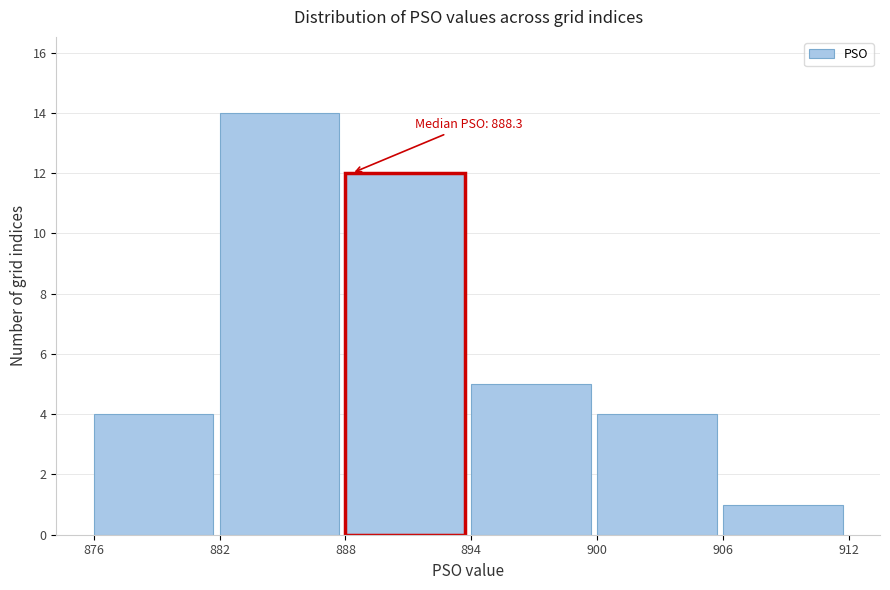

Which range on the x-axis has the tallest bar?

882 to 888